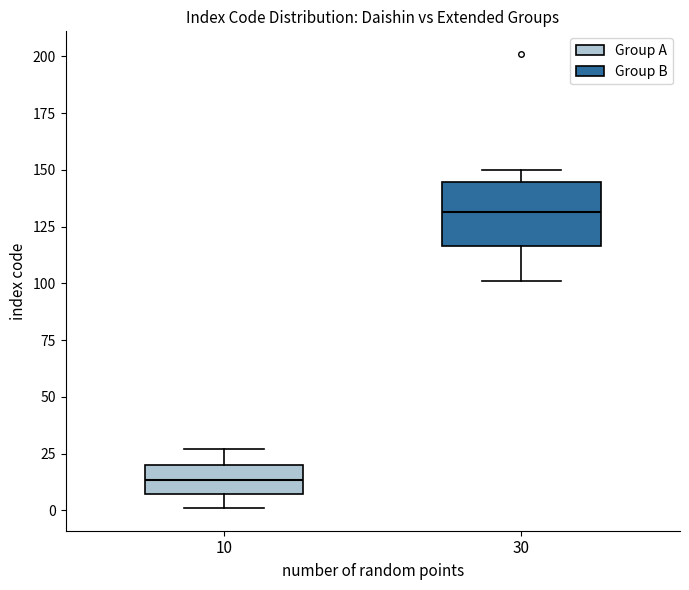

Reading left to right, transcribe this box plot: for each box, give where its median line is, the range the box spans, and where its two whiskers end, as read against the y-axis. The values are not printed on the chart, so give them approximately, as read against the axis.

10: median 15, box 5 to 20, whiskers 0 to 25
30: median 130, box 115 to 145, whiskers 100 to 150